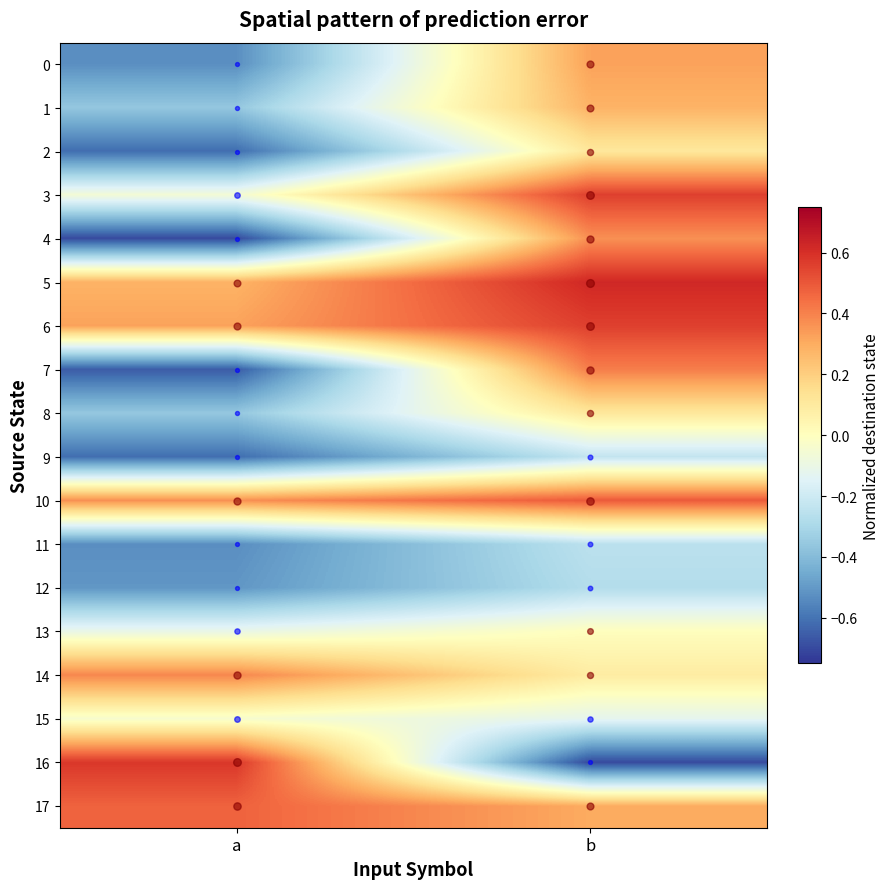

What is the difference between the highest and lowest values at a?

1.3